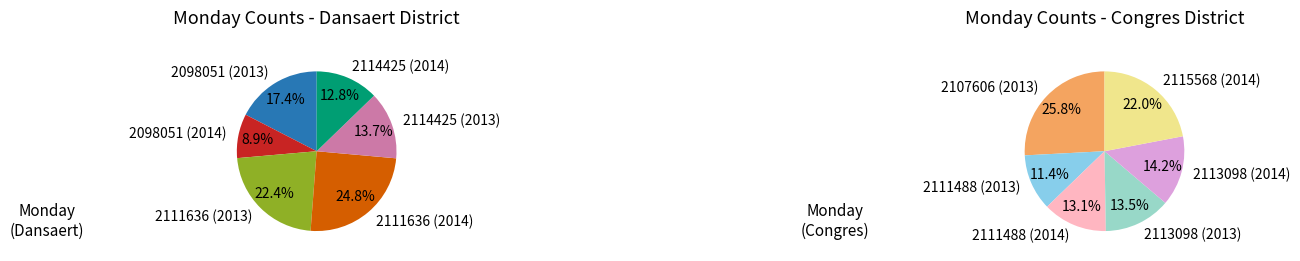

Does any single category account for the majority?

No